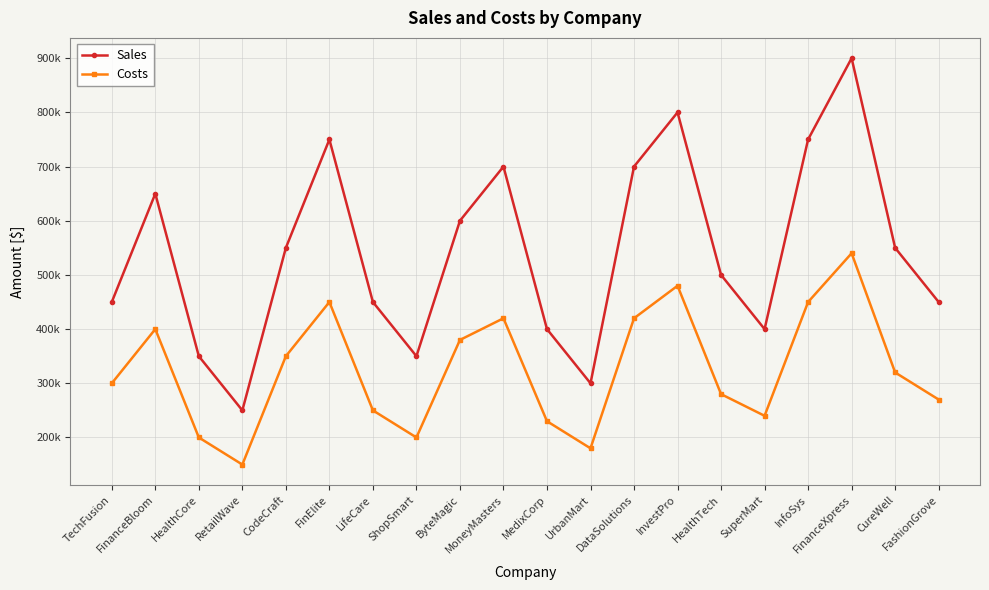

What are all the series names shown in the legend?

Sales, Costs